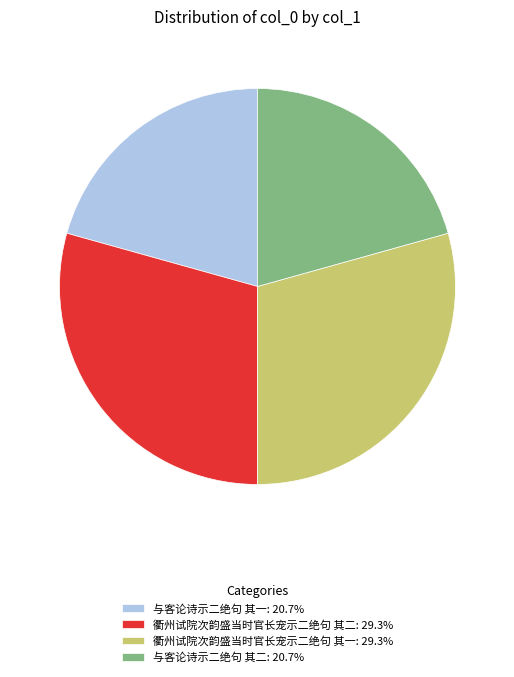

Is 衢州试院次韵盛当时官长宠示二绝句 其二 the majority of the pie?

No